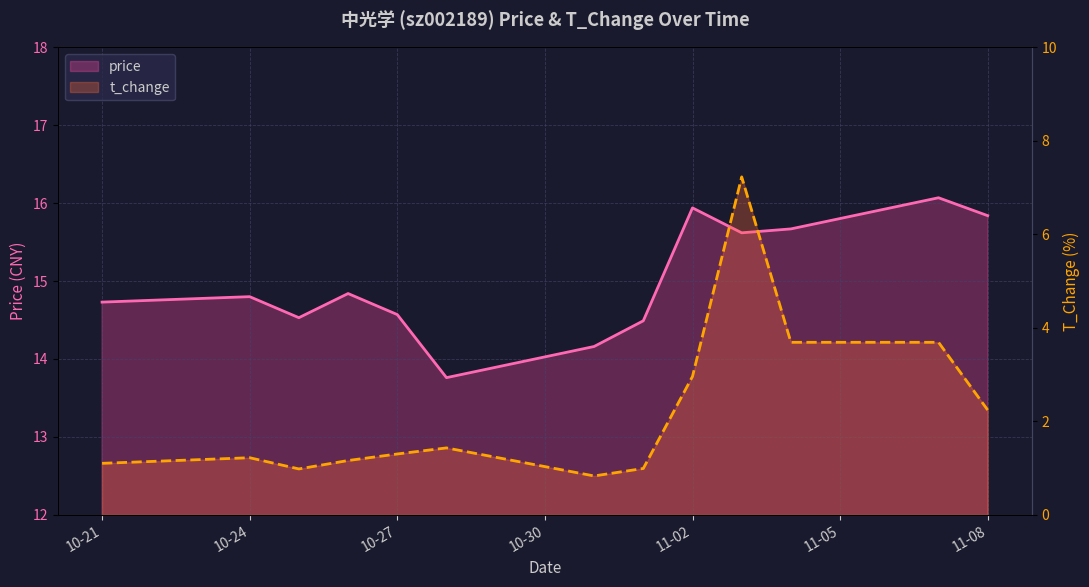

Rank the series by their average value, from highest to lowest.

price, t_change